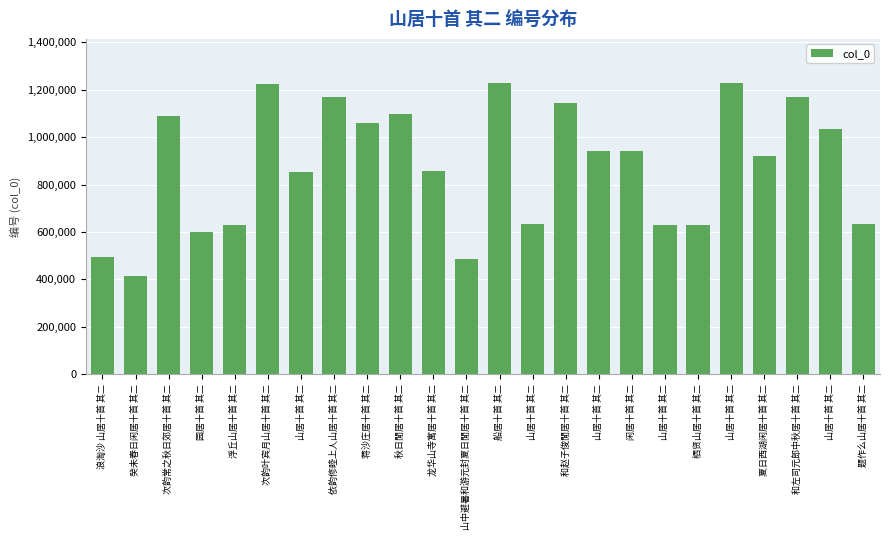

How many data points are less than 942592?

12